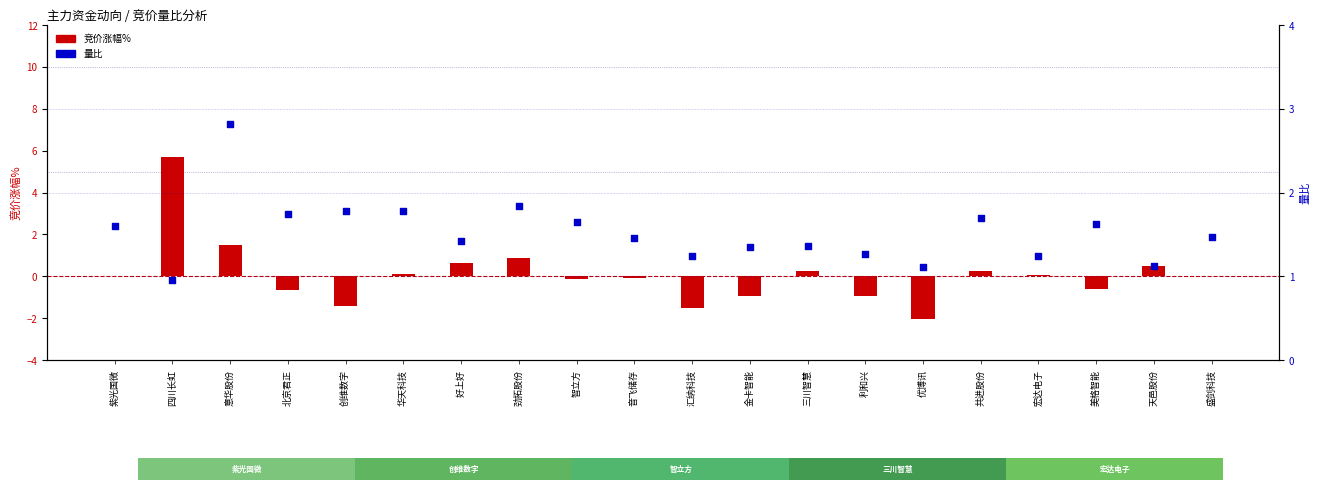

Which series has the largest total across all categories?

量比